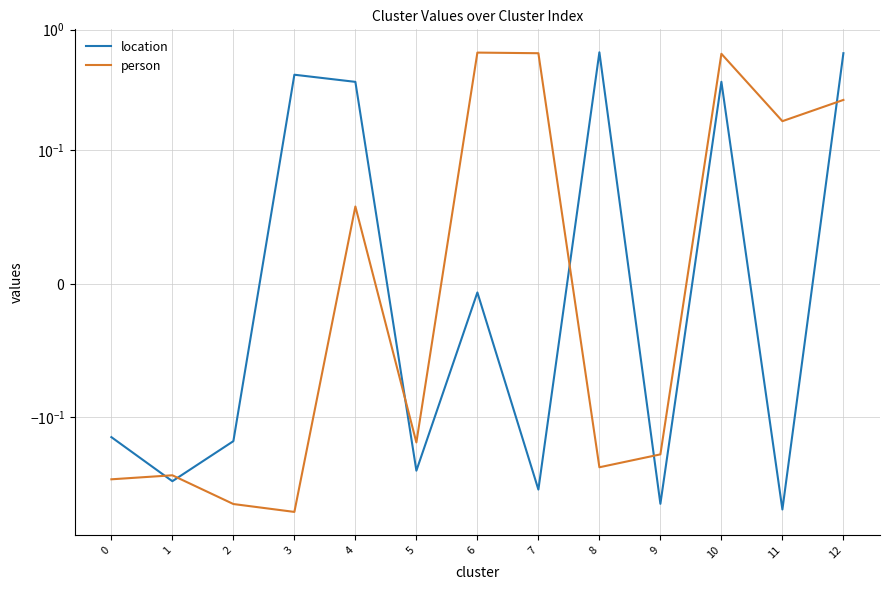

What is the smallest value displayed?

-0.6